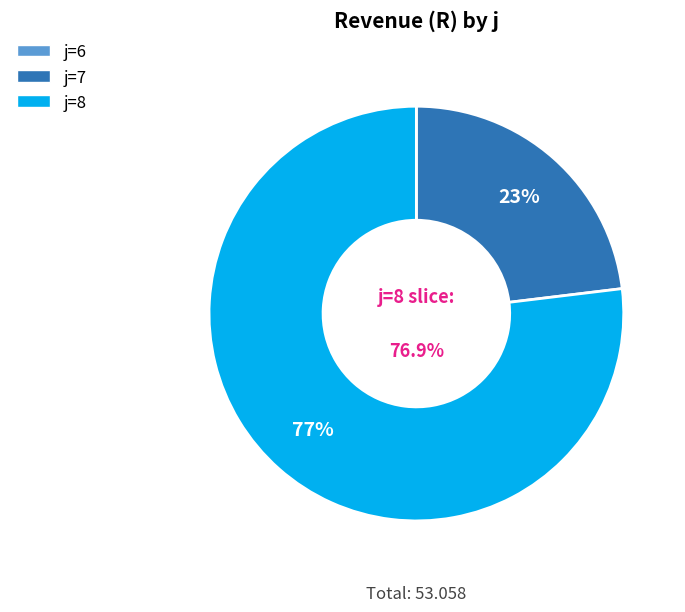

Is there a majority slice in this chart?

Yes